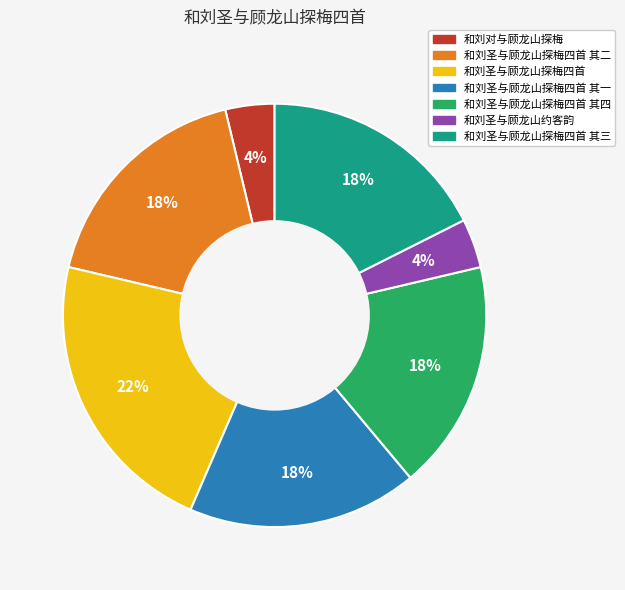

How many slices are in this pie chart?

7